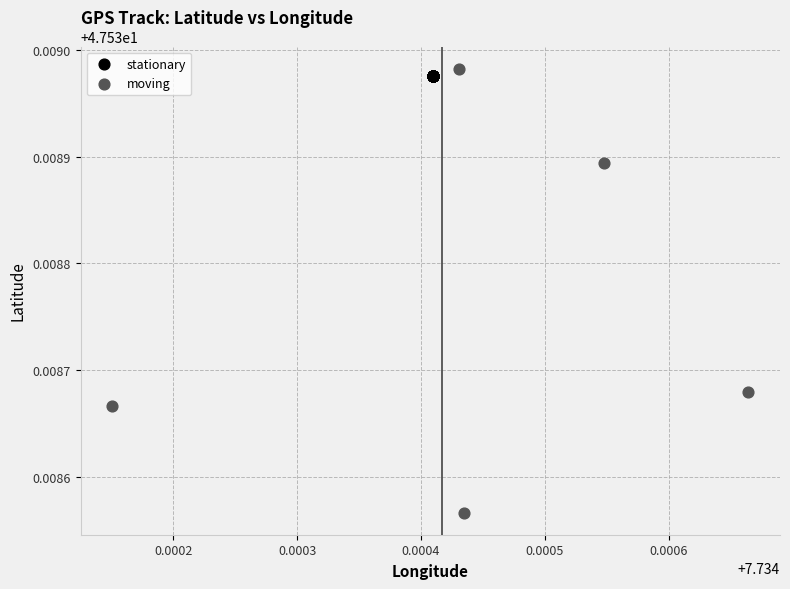

Which series contains the lowest Y value?

moving